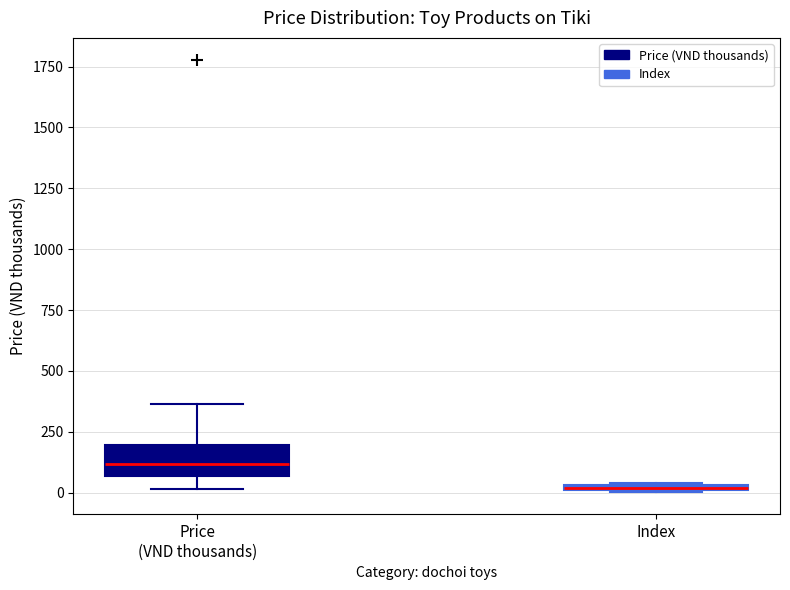

Which box has the highest median line?

Price (VND thousands)